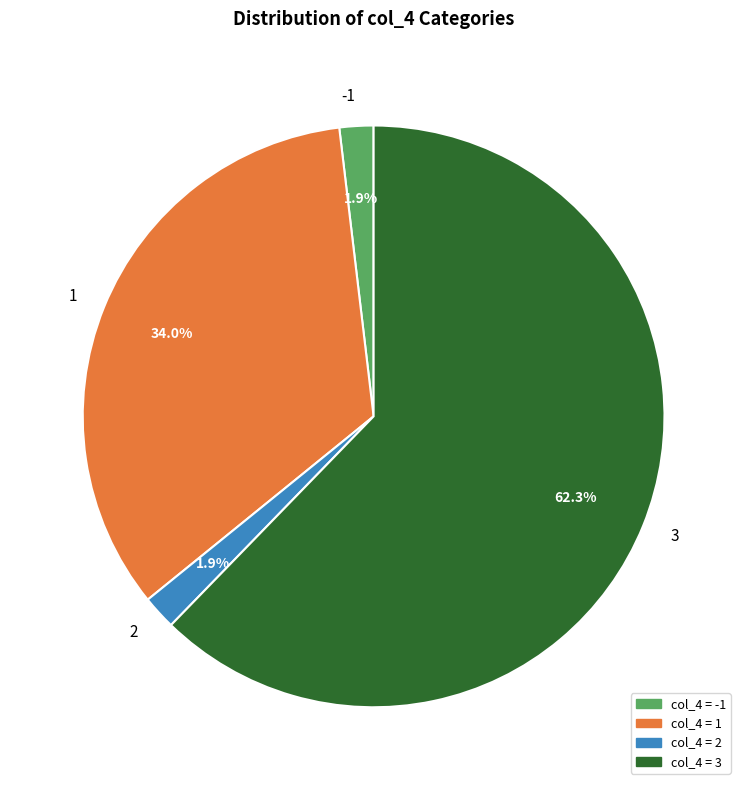

Which slice is the largest?

3